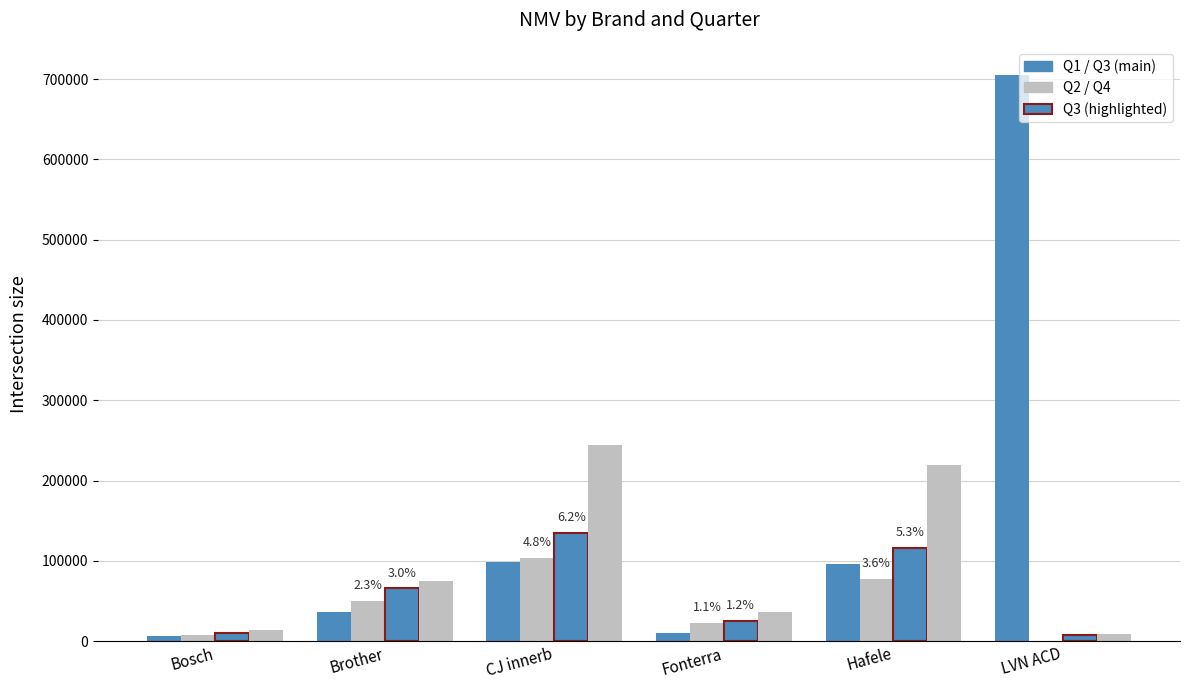

How many distinct data groups are displayed?

4